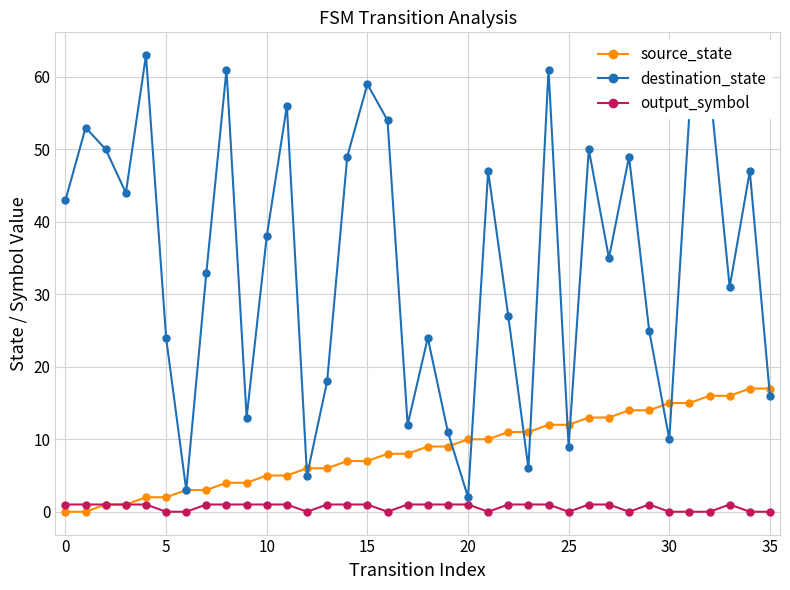

Which series has the largest range (max minus min)?

destination_state